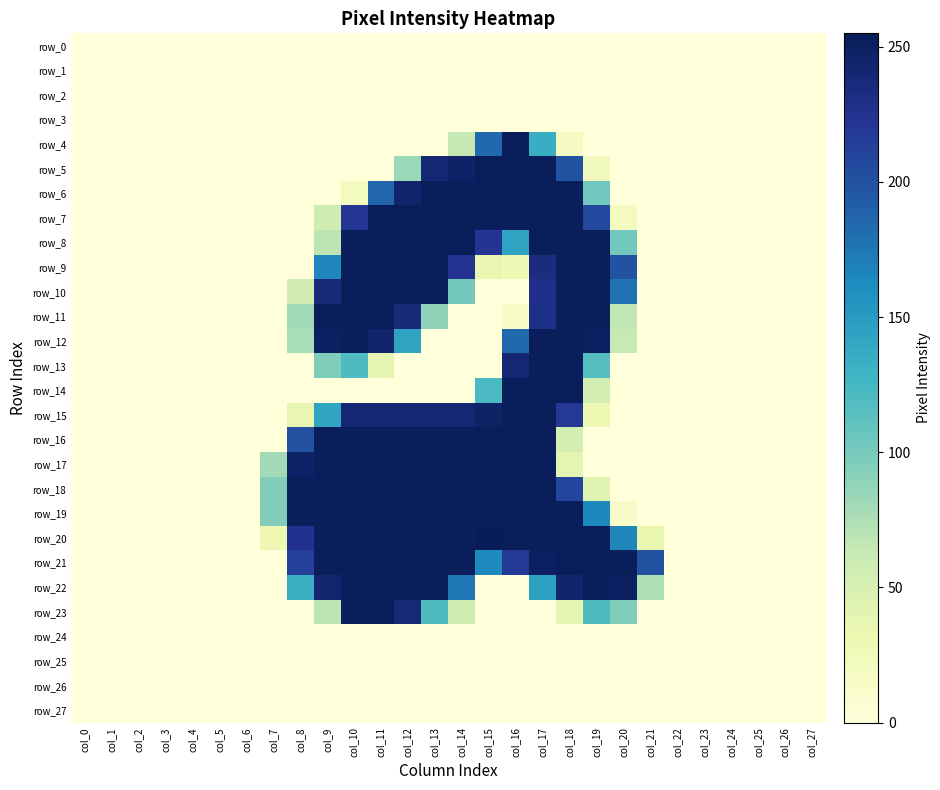

Is it true that row_23 equals -122 at col_25?

False